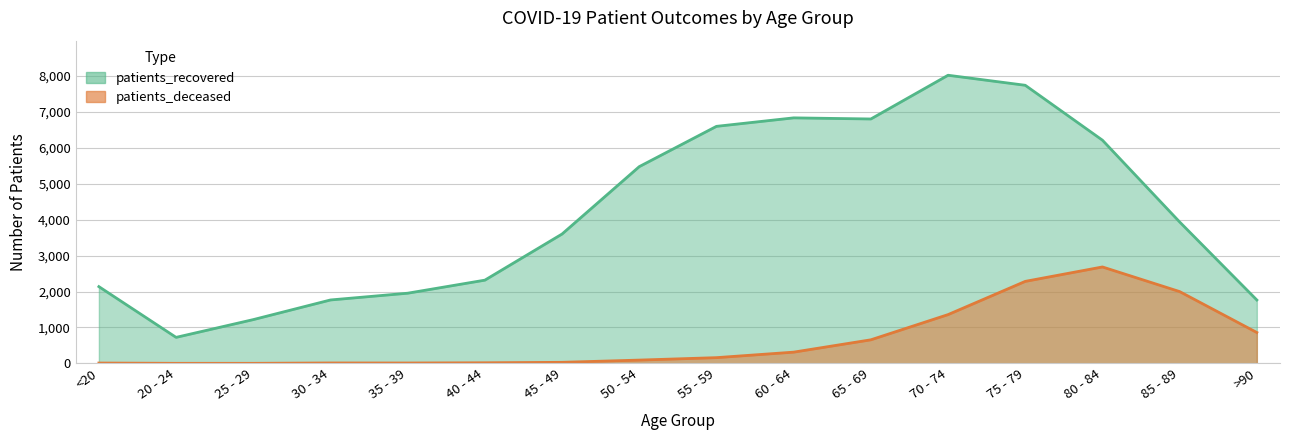

Is it true that patients_deceased equals 1998 at 85 - 89?

True